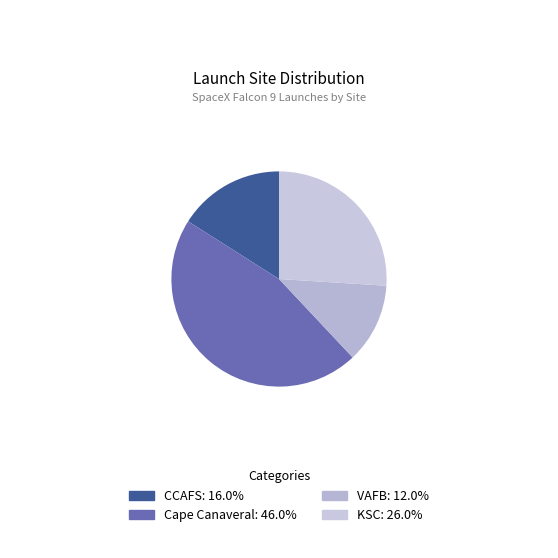

To the nearest percent, what portion does KSC represent?

26%